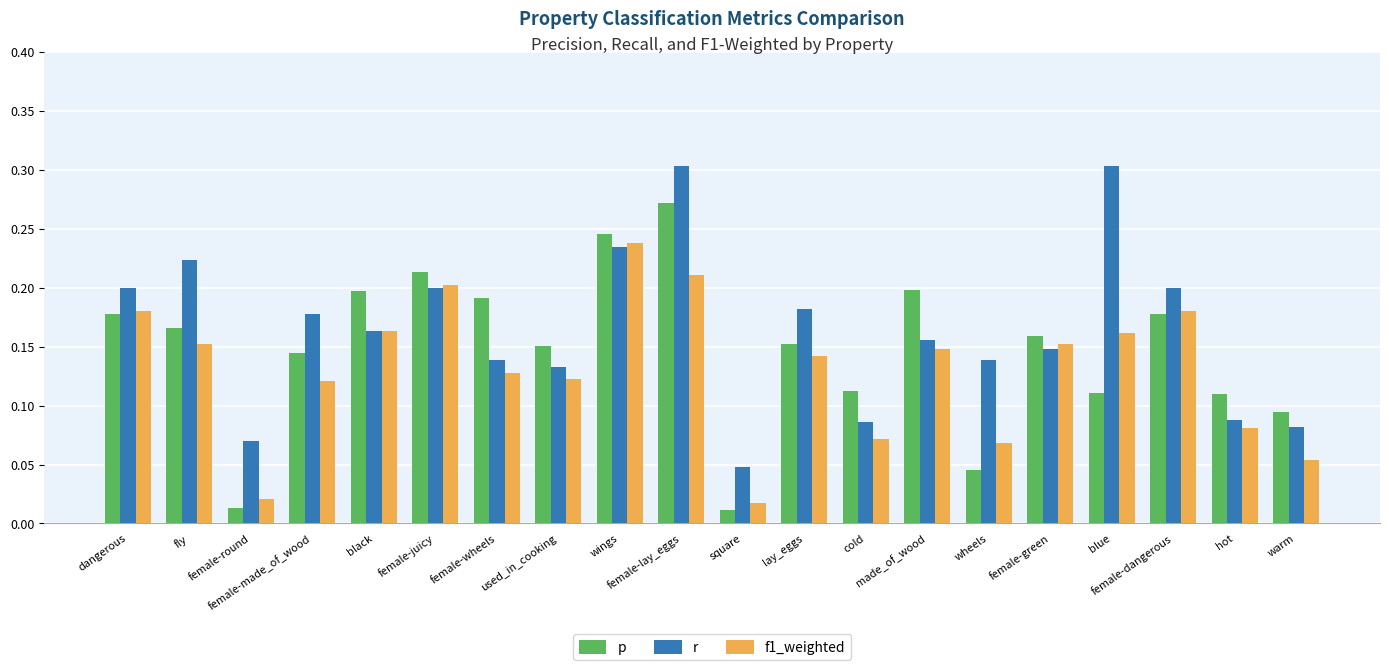

Rank the series by their average value, from lowest to highest.

f1_weighted, p, r